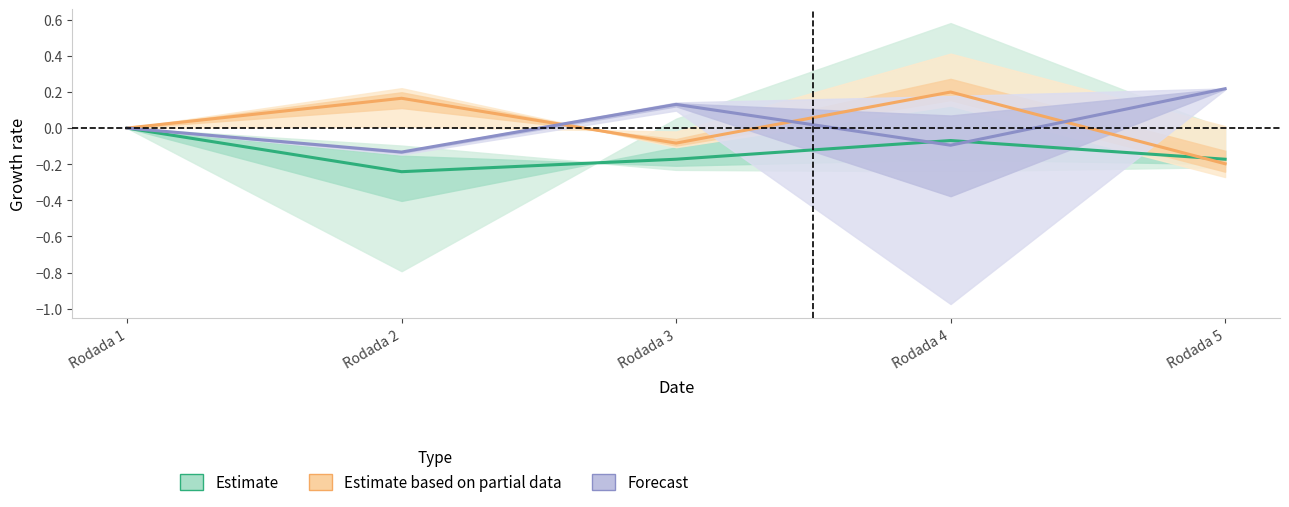

After their last crossing, which series has the higher values: Forecast or Estimate?

Forecast